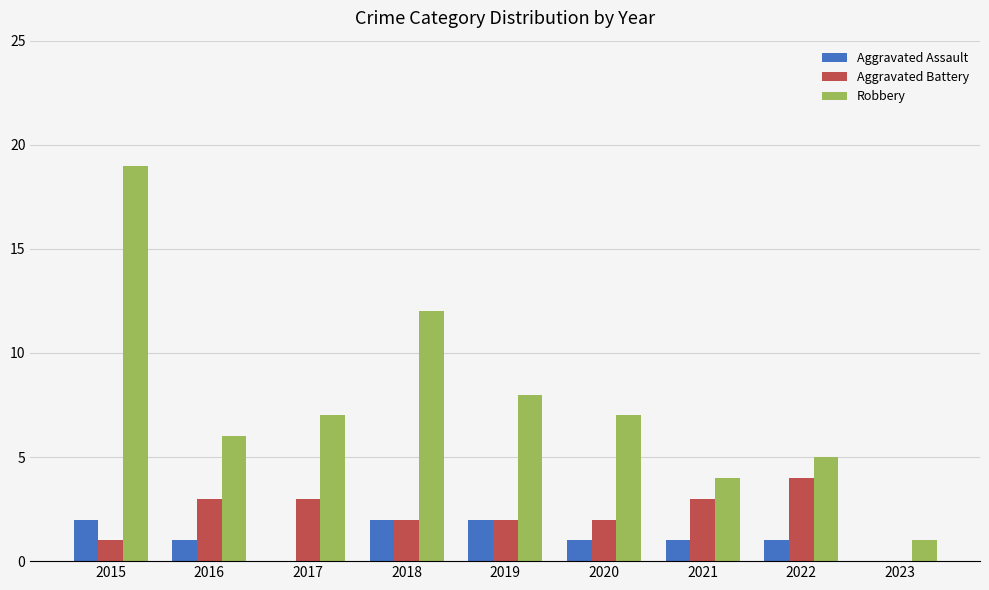

What are all the series names shown in the legend?

Aggravated Assault, Aggravated Battery, Robbery